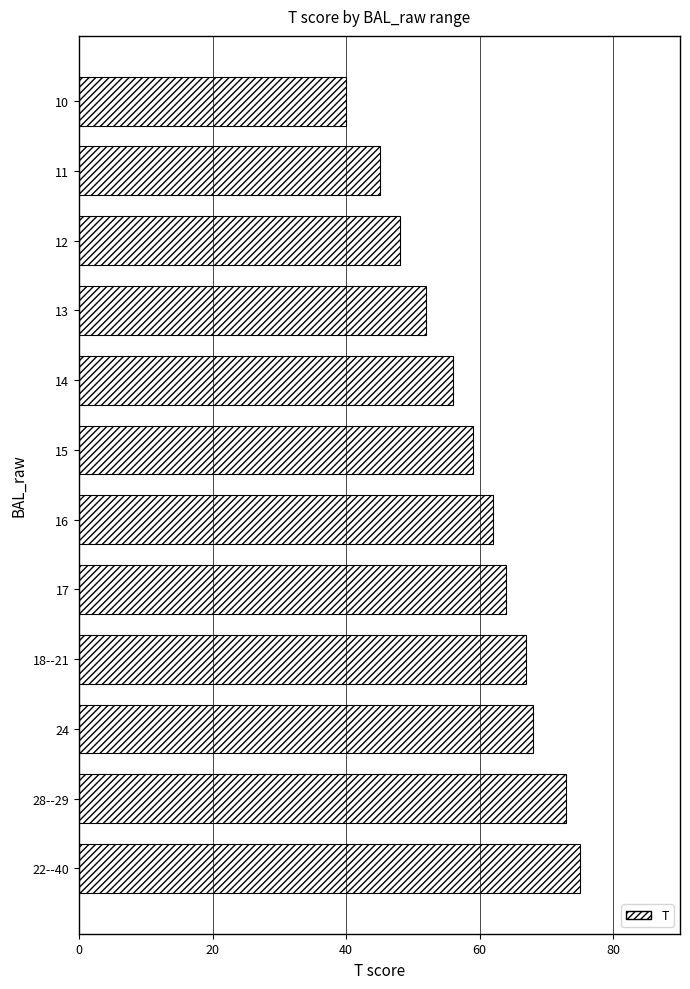

Count the number of data series in this chart.

1